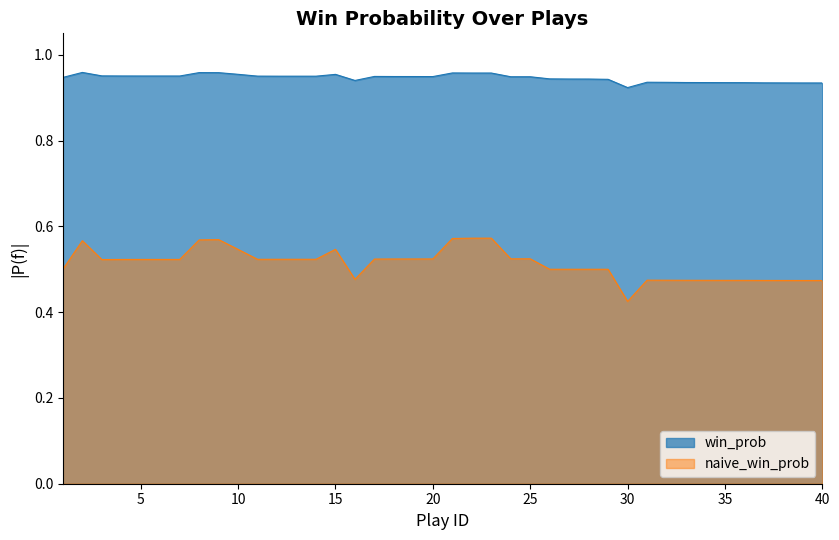

How many lines are shown in the chart?

2